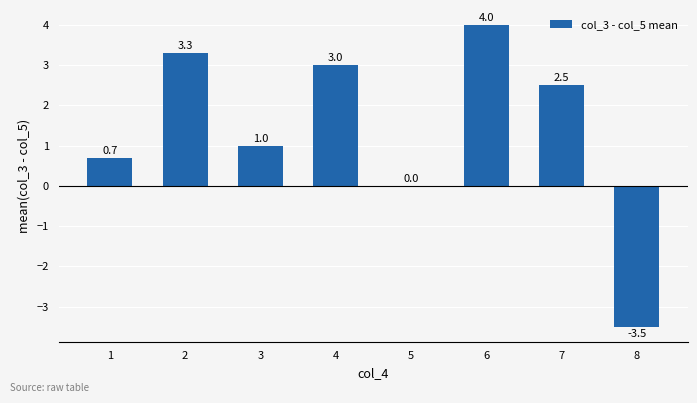

What is the sum of the values at 6 and 4?

7.0